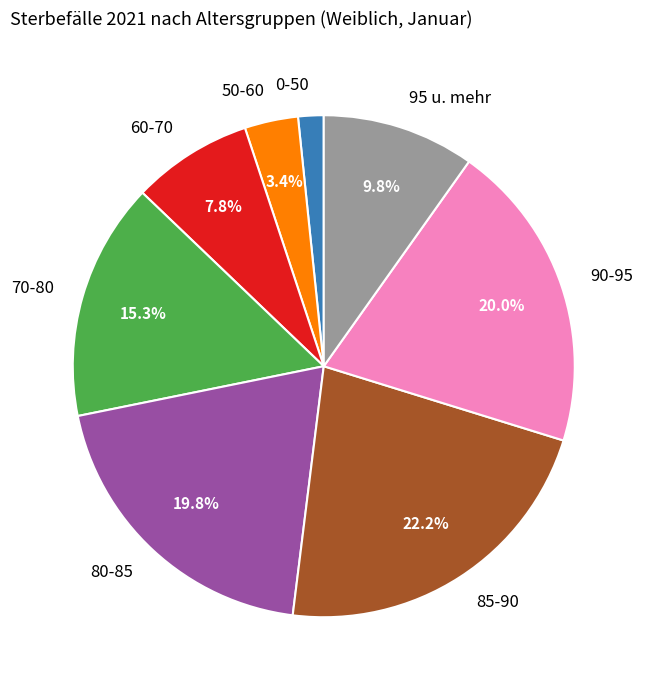

Does 50-60 account for over 50% of the chart?

No